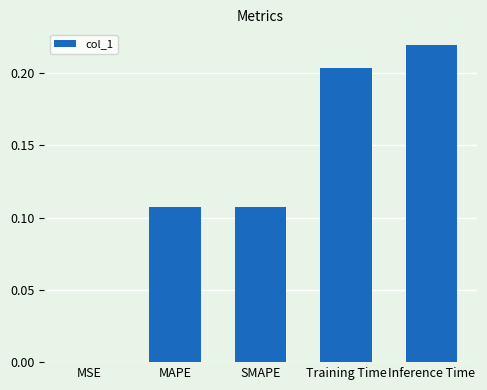

At which category does the chart reach its peak across all series?

Inference Time